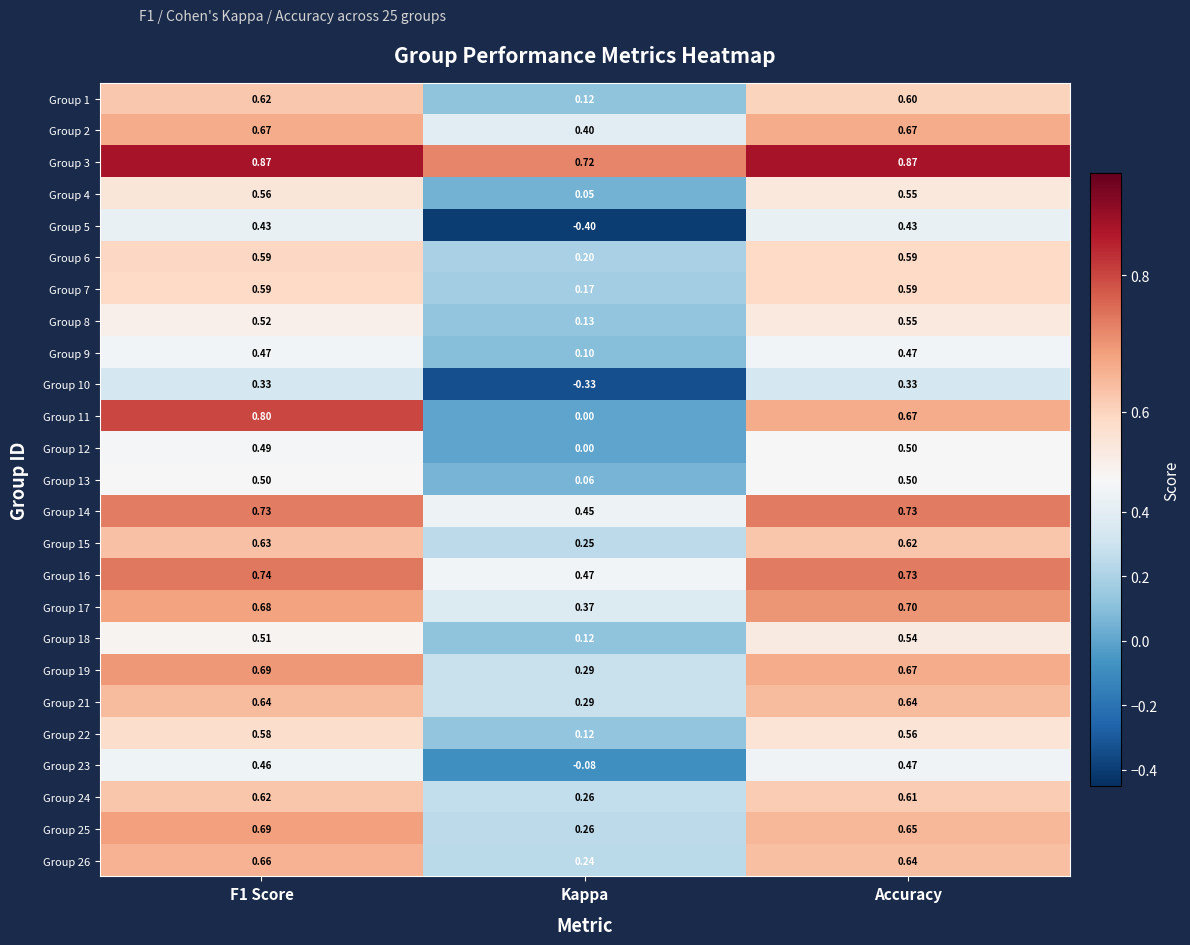

Which category has the lowest value in the Group 14 series?

Kappa